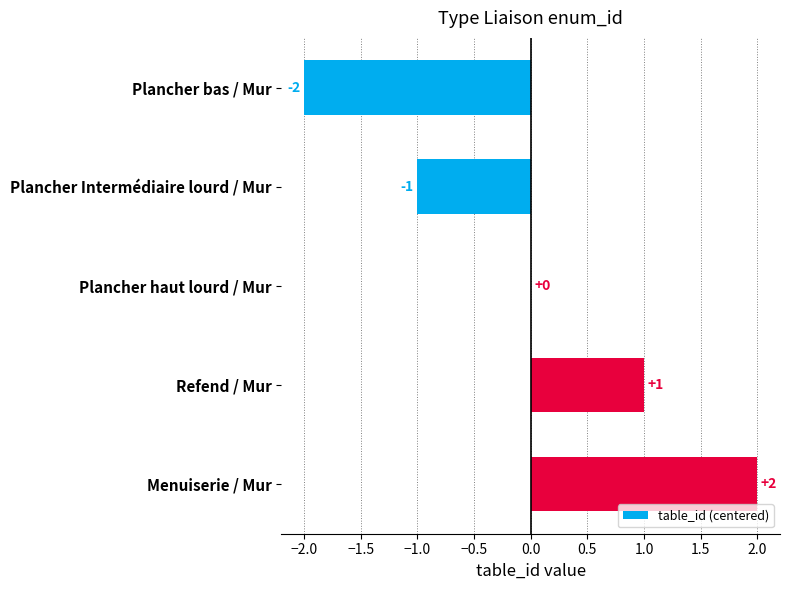

How many distinct data groups are displayed?

1